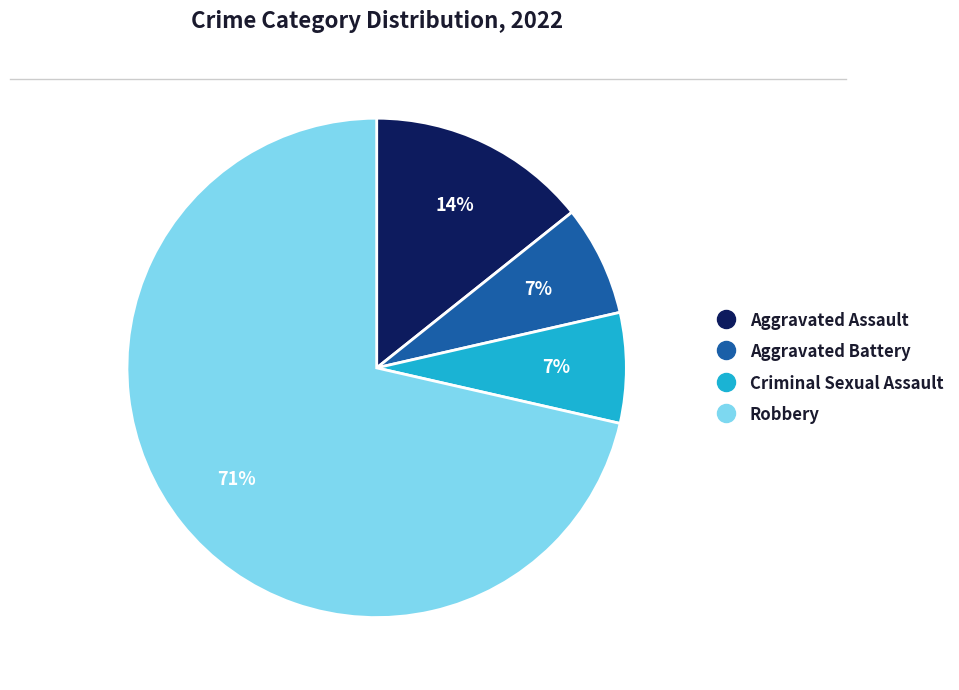

Is it true that Criminal Sexual Assault is 15% of the pie?

False